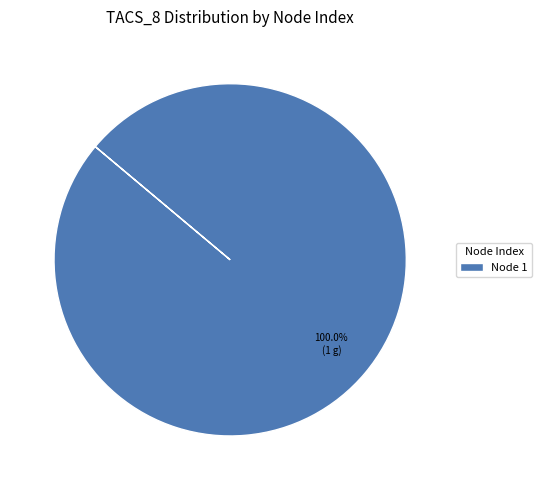

Which slice represents more than half of the pie?

Node 1